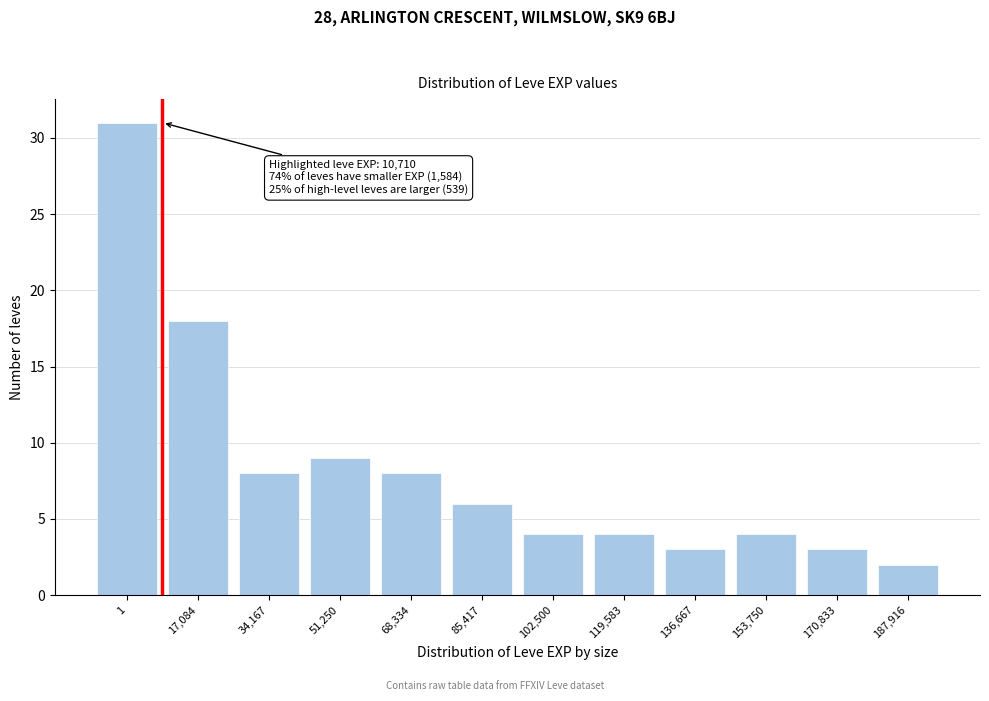

Reading left to right, what are all the values shown in this chart?

1=31	17,084=18	34,167=8	51,250=9	68,334=8	85,417=6	102,500=4	119,583=4	136,667=3	153,750=4	170,833=3	187,916=2